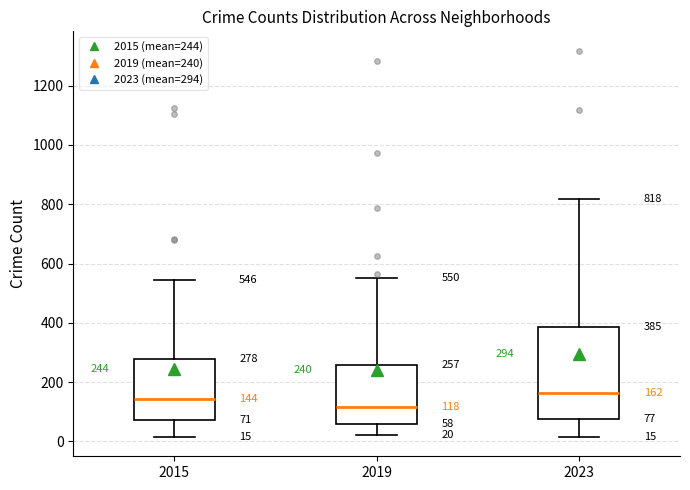

Which box's median line is the lowest?

2019